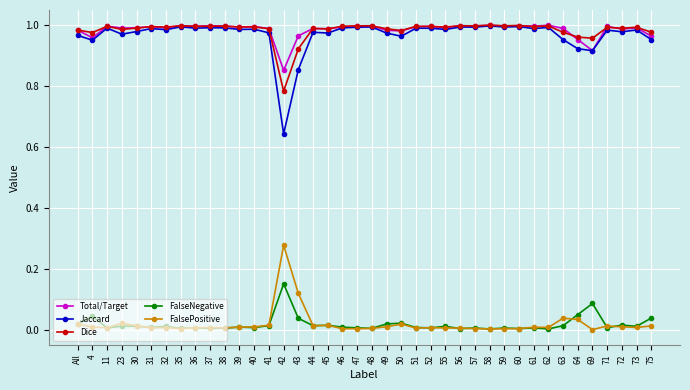

True or false: Total/Target has more than 1 points higher than both neighbors.

True